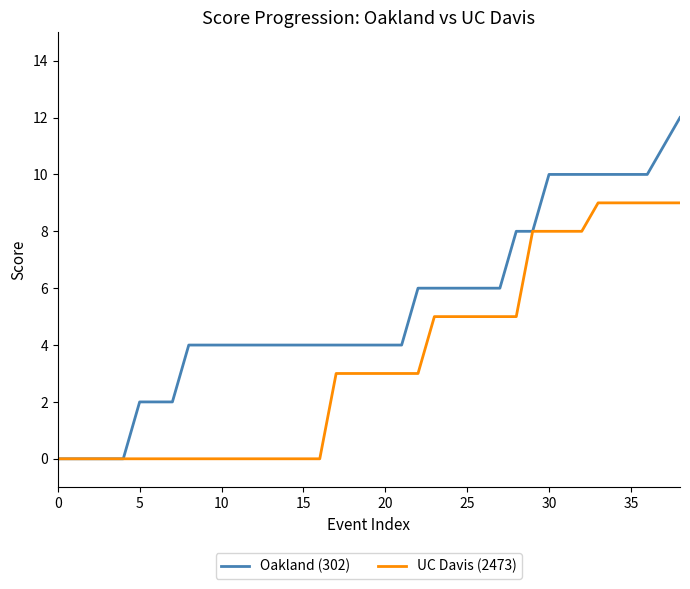

What is the greatest value displayed?

12